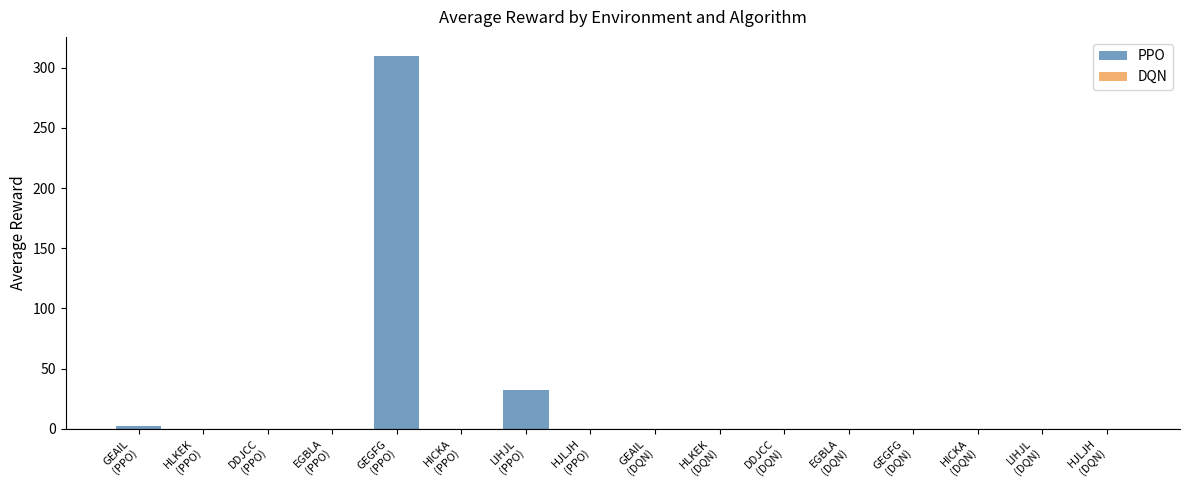

Count the number of categories in the chart.

8